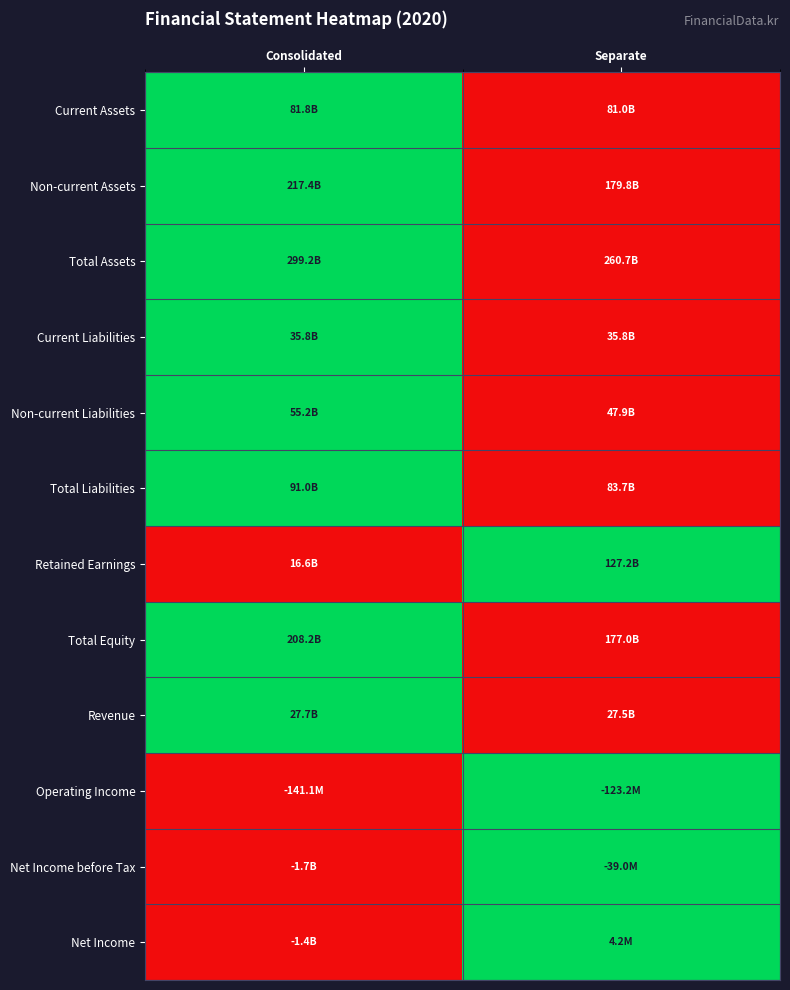

How many data points does each series have?

2